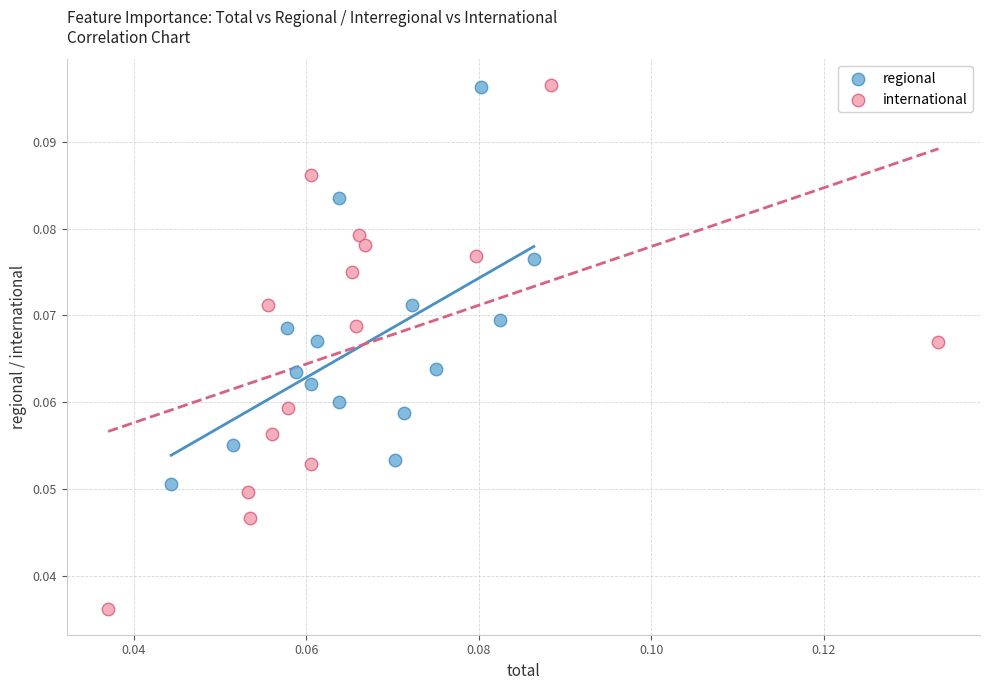

Which series has the largest Y range (max minus min)?

international